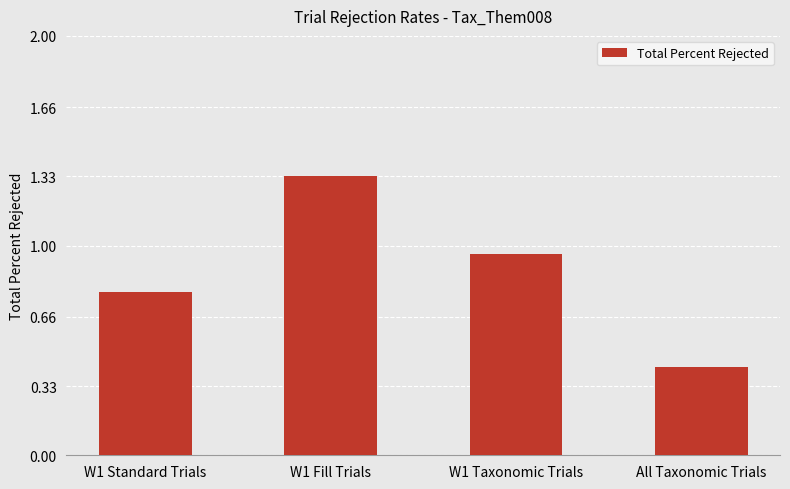

Which category has the lowest value across all series?

All Taxonomic Trials